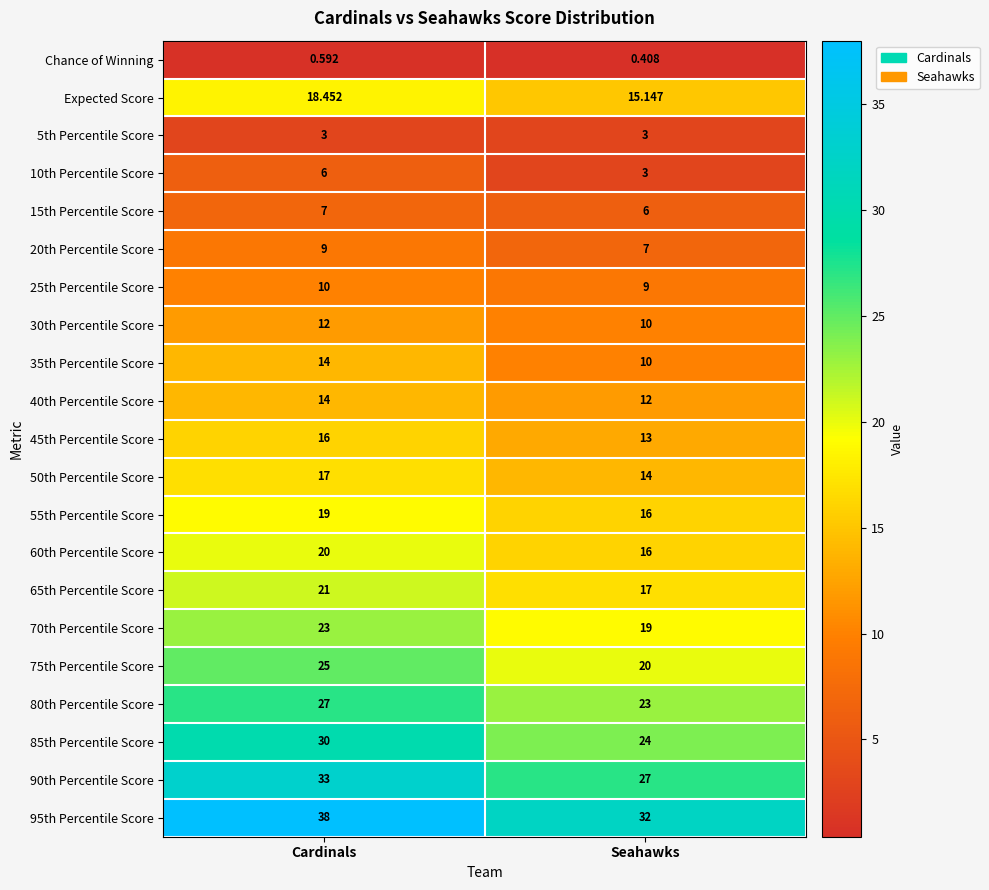

Which category has the lowest value in the 90th Percentile Score series?

Seahawks